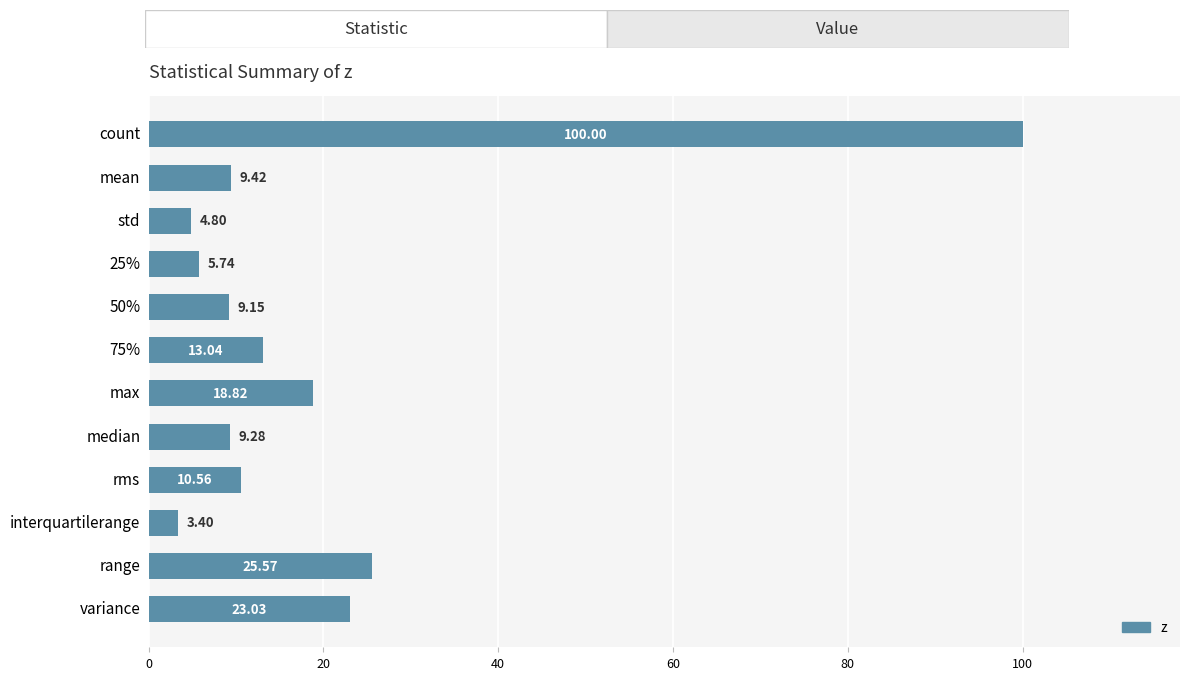

List the labels in order of value, largest first.

count, range, variance, max, 75%, rms, mean, median, 50%, 25%, std, interquartilerange